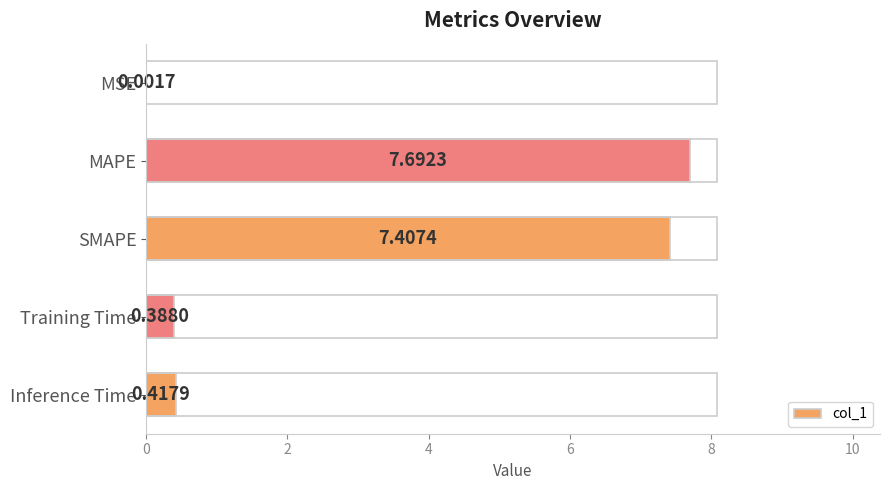

Which has a higher value, Training Time or Inference Time?

Inference Time